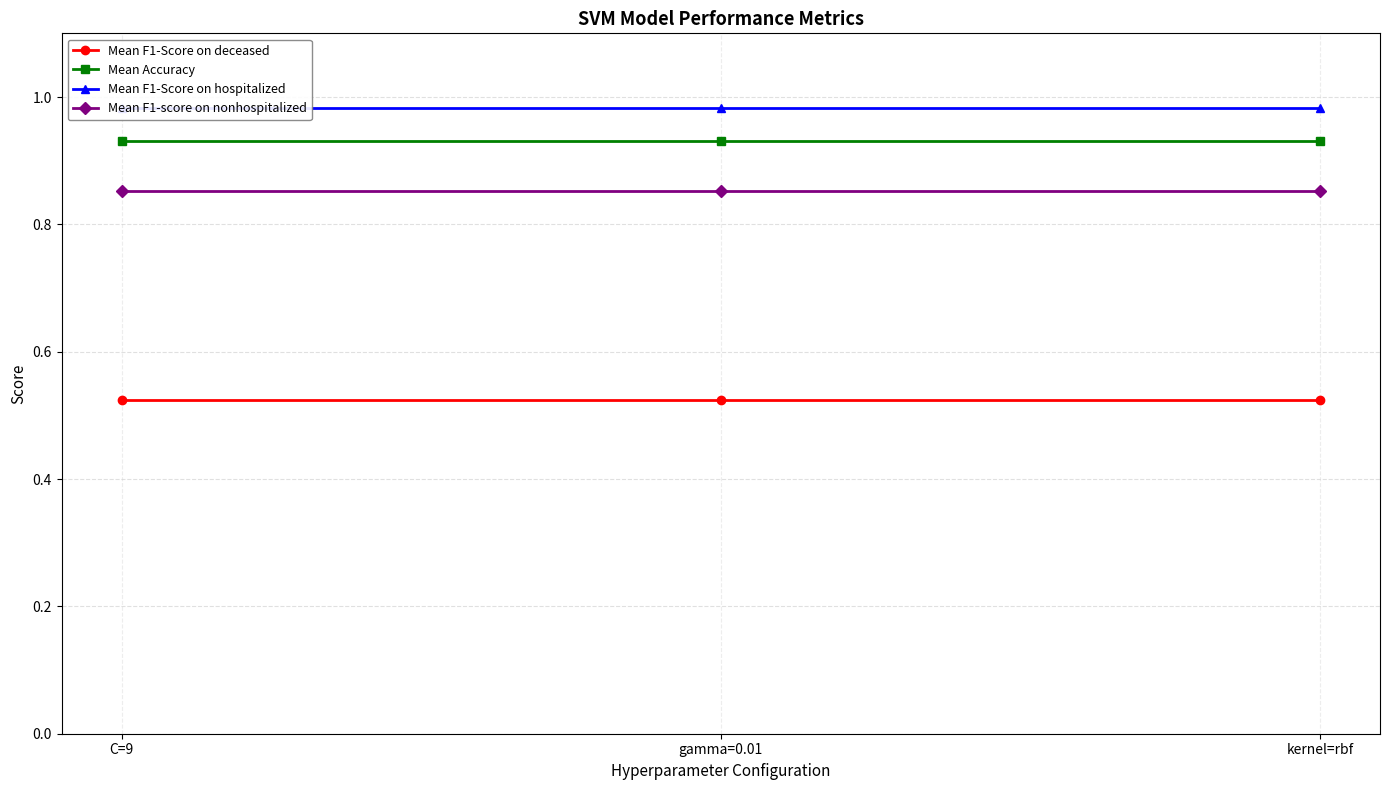

Is the value of Mean Accuracy at kernel=rbf greater than the value of Mean F1-Score on hospitalized at kernel=rbf?

No